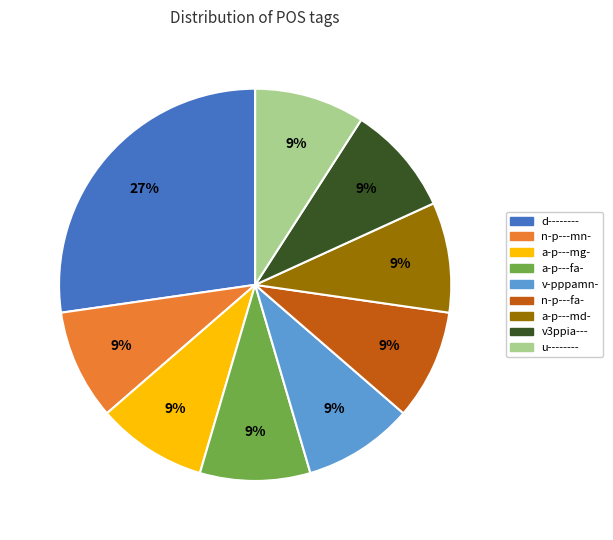

Which category has the biggest portion of the pie?

d--------